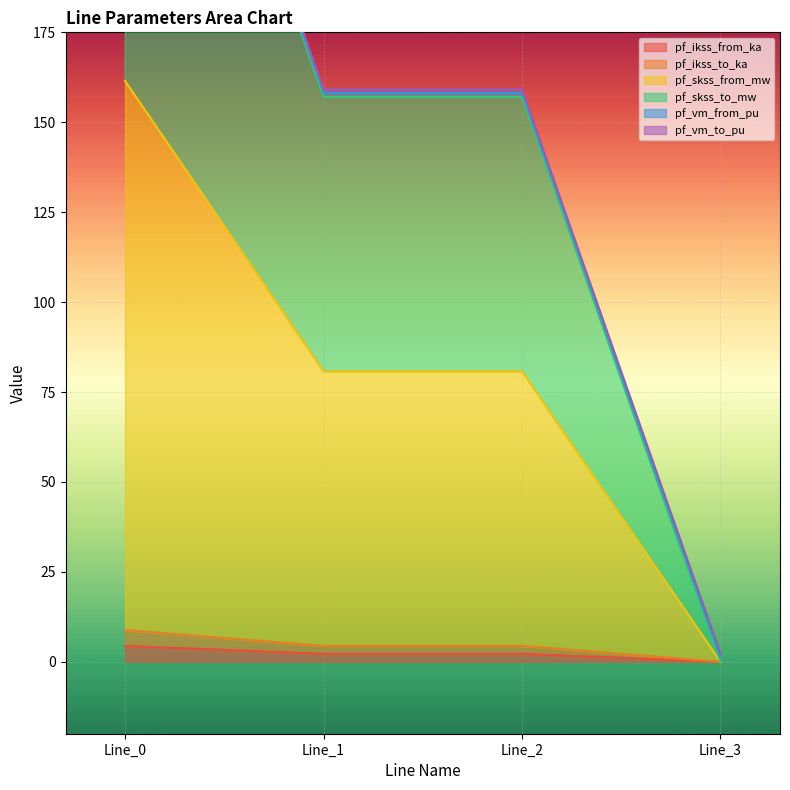

True or false: pf_ikss_to_ka and pf_ikss_from_ka cross at least once.

False